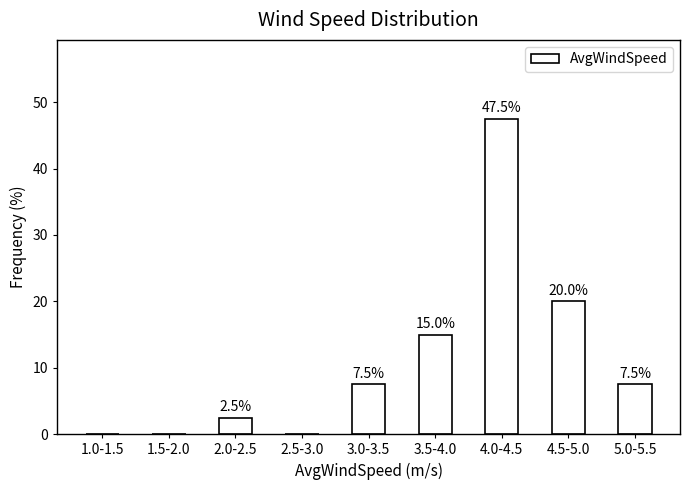

Reading left to right, extract all data points from this chart.

1.0-1.5=0.0	1.5-2.0=0.0	2.0-2.5=2.5	2.5-3.0=0.0	3.0-3.5=7.5	3.5-4.0=15.0	4.0-4.5=47.5	4.5-5.0=20.0	5.0-5.5=7.5